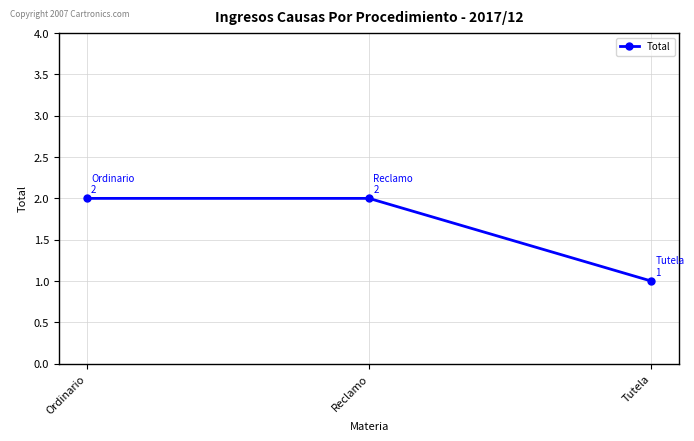

The chart shows a value of 2 at Reclamo. True or false?

True